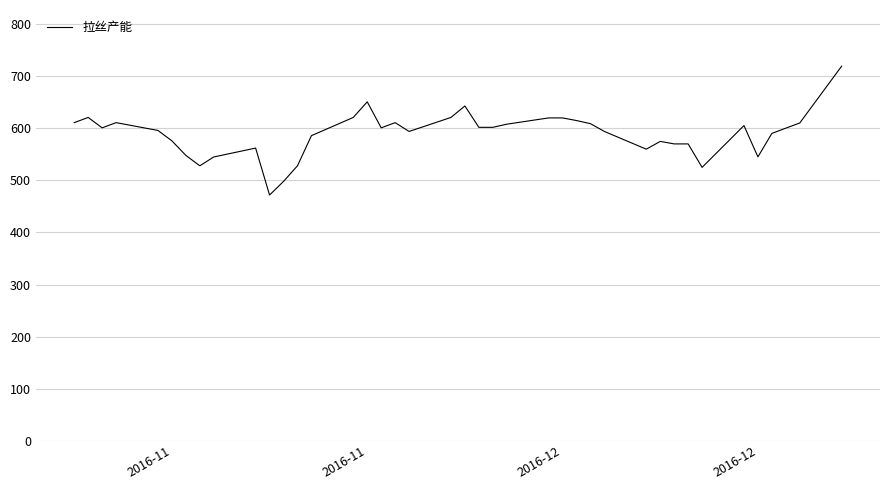

What is the greatest value displayed?

719.4